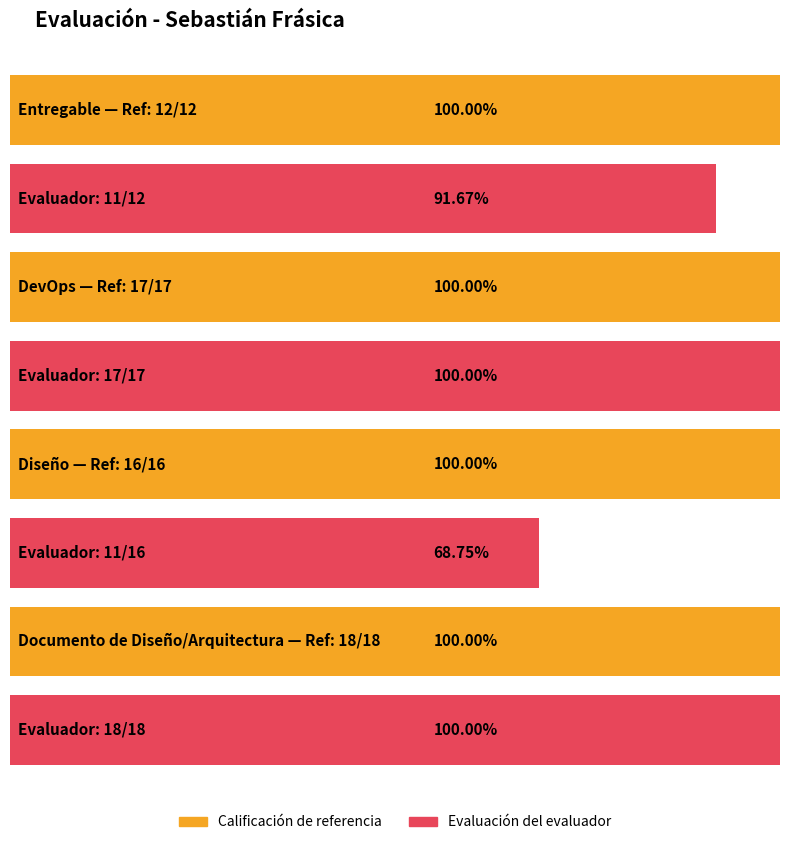

Read the Calificación de referencia value at DevOps.

17